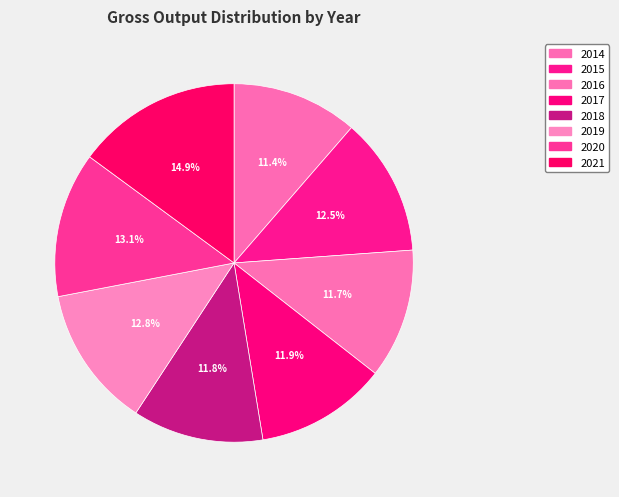

Approximately how many times larger is the value at 2018 compared to 2016?

1.0